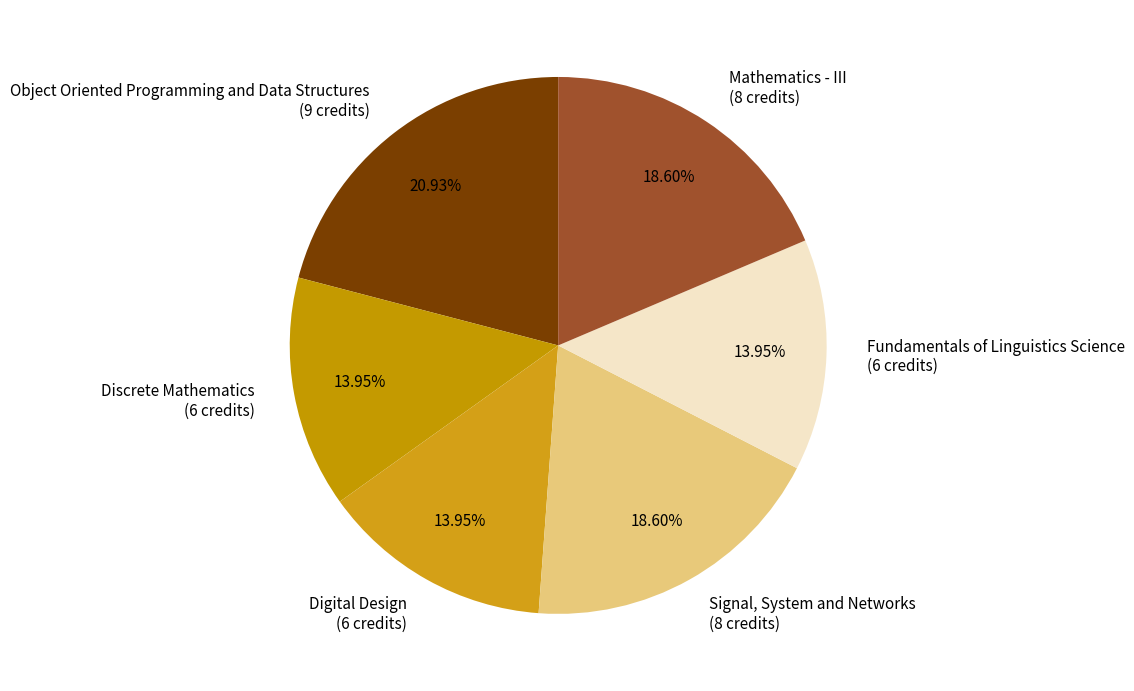

To the nearest percent, what is the combined percentage of Digital Design and Mathematics - III?

33%